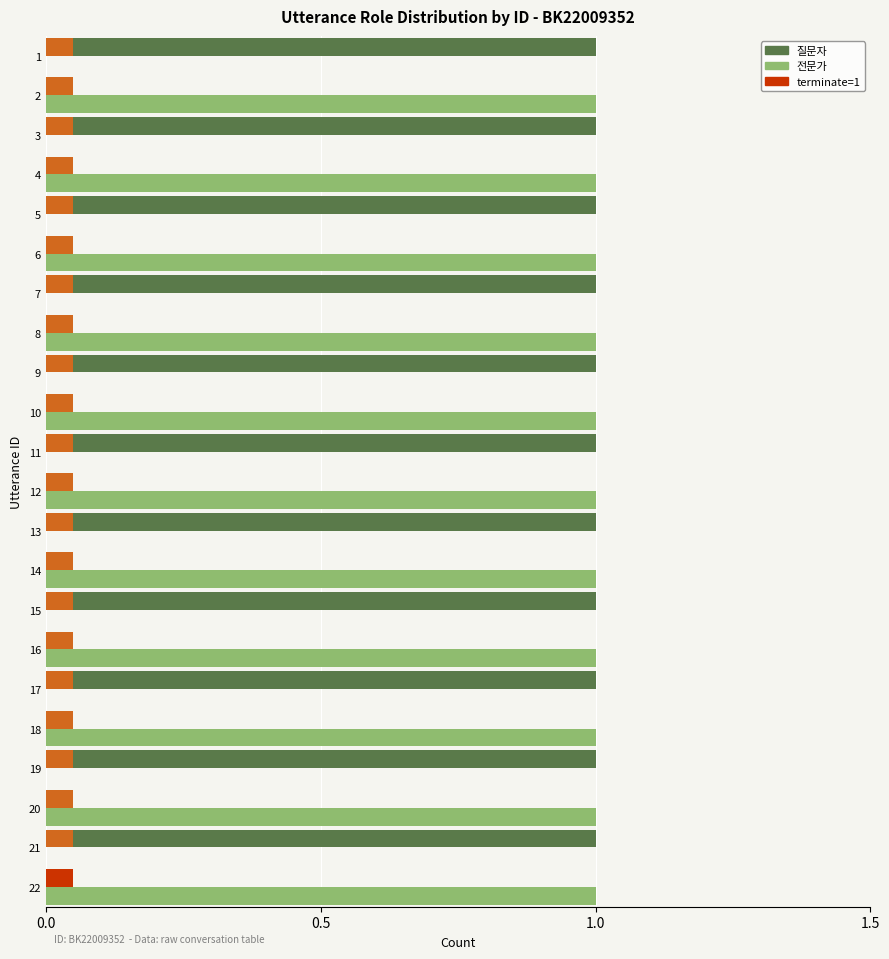

Reading left to right, what are all the values shown in this chart?

질문자: 1	0	1	0	1	0	1	0	1	0	1	0	1	0	1	0	1	0	1	0	1	0
전문가: 0	1	0	1	0	1	0	1	0	1	0	1	0	1	0	1	0	1	0	1	0	1